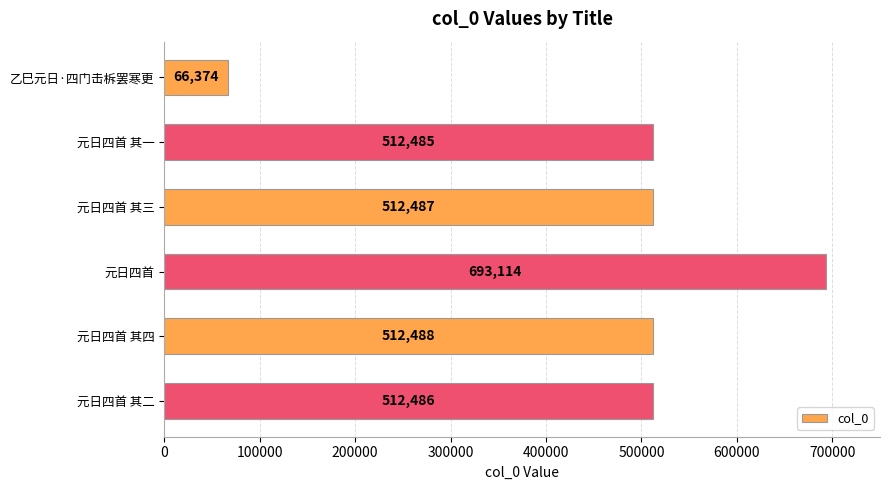

Reading top to bottom, list all the values displayed in this chart.

66374	512485	512487	693114	512488	512486